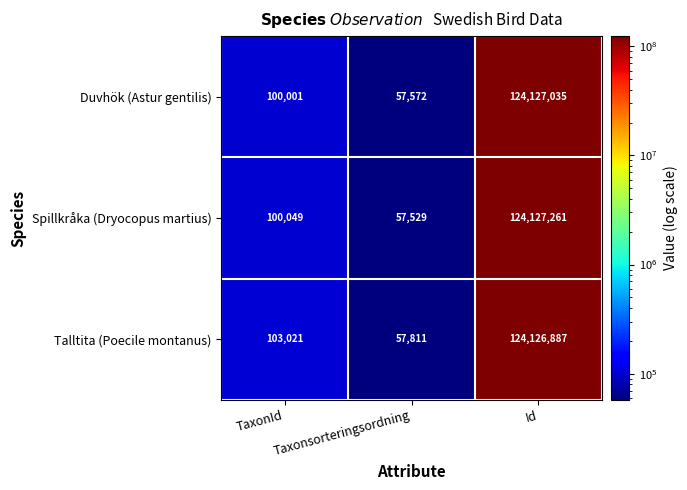

The Talltita (Poecile montanus) series shows 47108 at TaxonId. True or false?

False